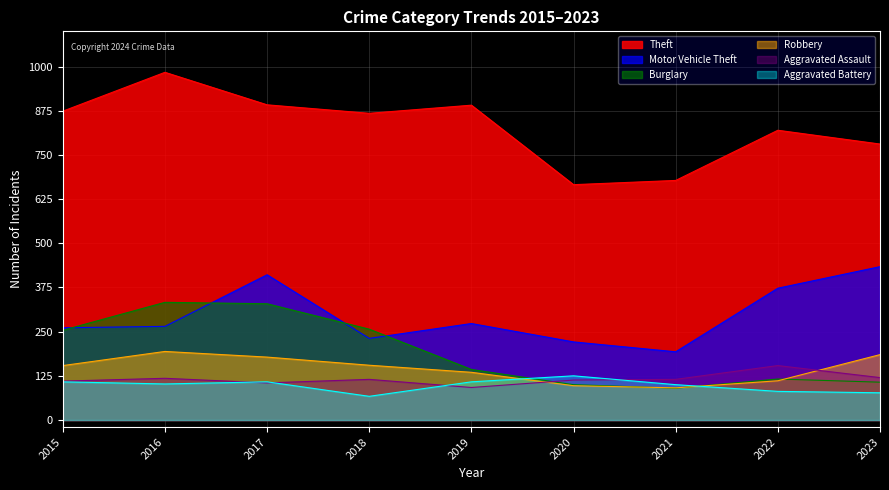

What is the sum of all Aggravated Assault values?

1042